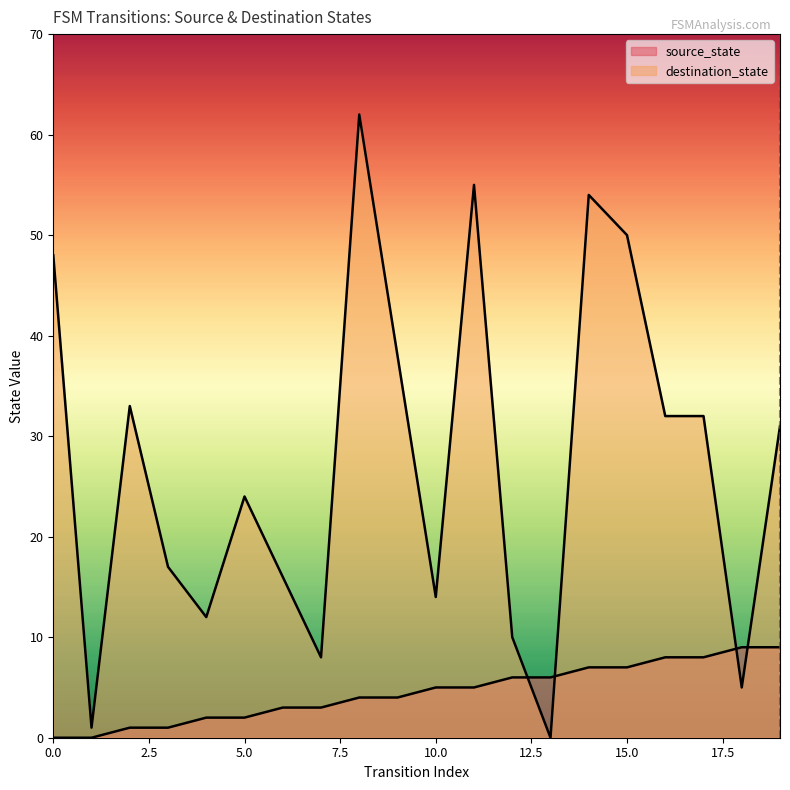

Reading left to right, list all the values displayed in this chart.

source_state: 0=0	1=0	2=1	3=1	4=2	5=2	6=3	7=3	8=4	9=4	10=5	11=5	12=6	13=6	14=7	15=7	16=8	17=8	18=9	19=9
destination_state: 0=48	1=1	2=33	3=17	4=12	5=24	6=16	7=8	8=62	9=38	10=14	11=55	12=10	13=0	14=54	15=50	16=32	17=32	18=5	19=31